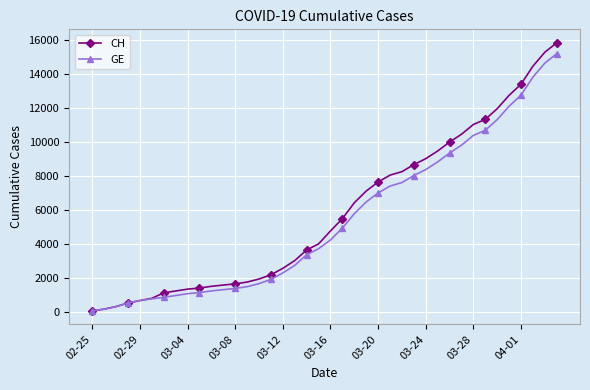

Which series has the widest spread of values?

CH